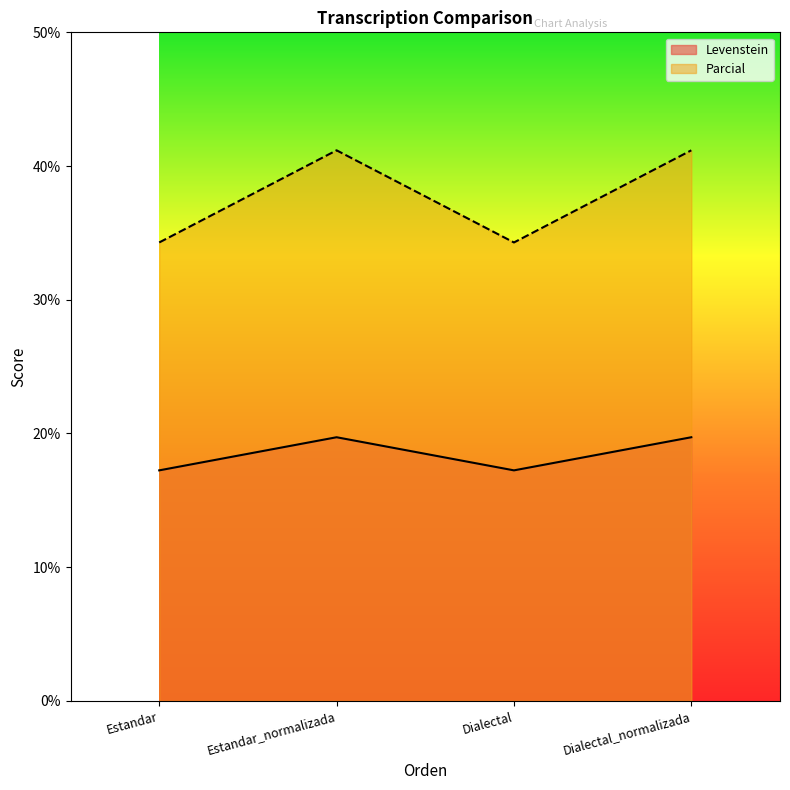

Count the number of categories in the chart.

4